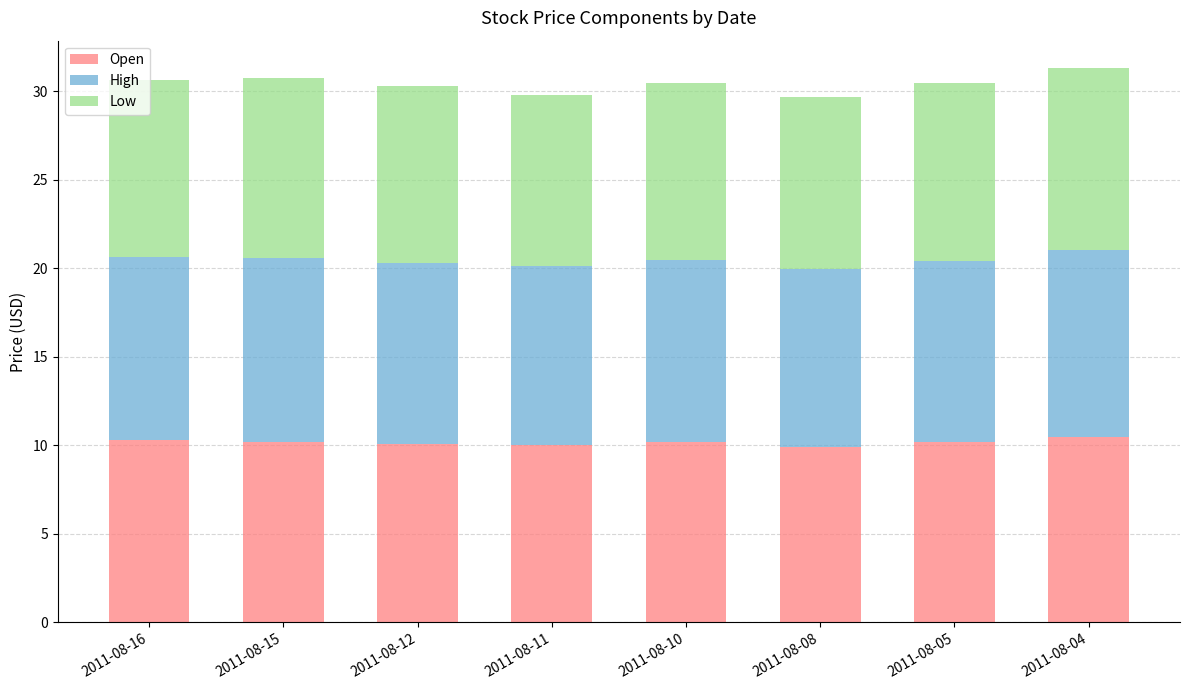

The Open series shows 10.1 at 2011-08-11. True or false?

True